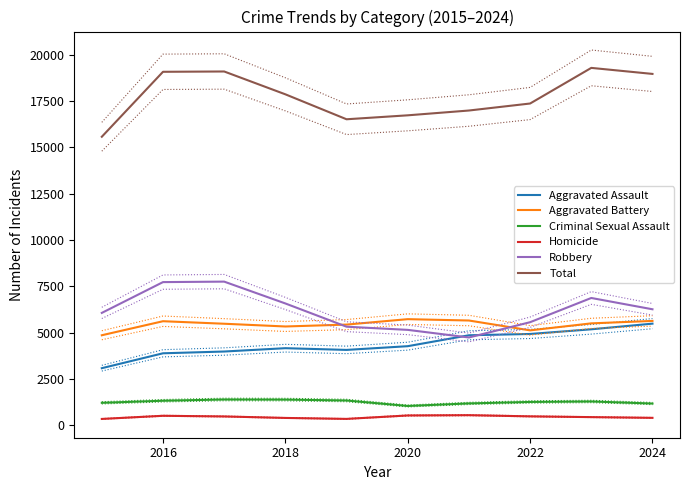

True or false: Homicide and Aggravated Assault cross at least once.

False